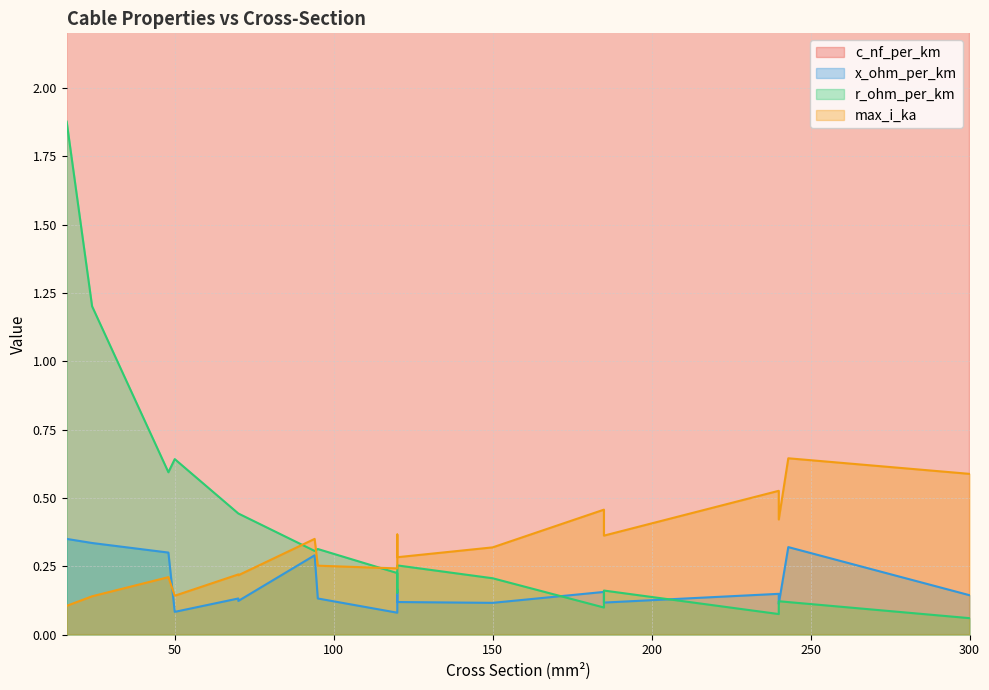

What is the total value across all series at 70?

190.8